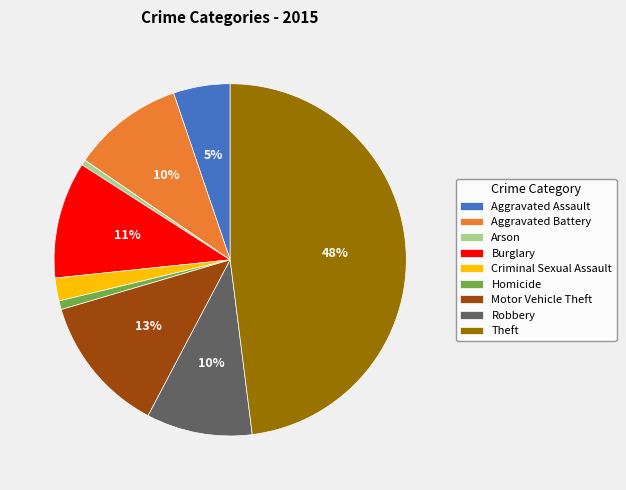

Is there a majority slice in this chart?

No